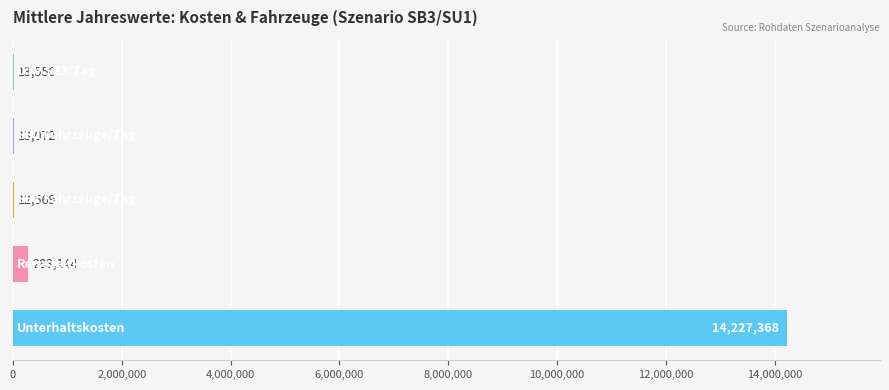

What is the maximum value shown in the chart?

14227367.5